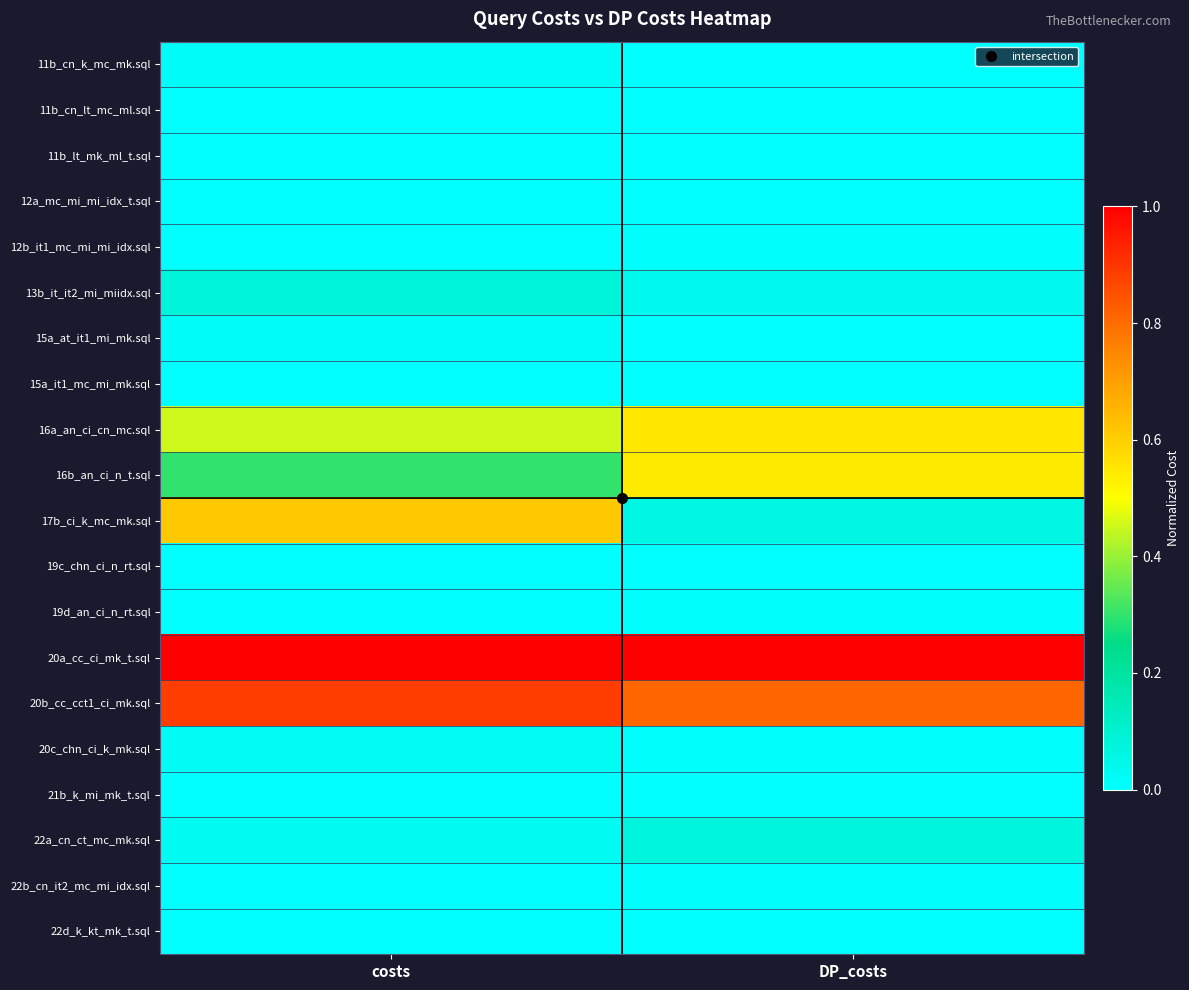

At how many categories does at least one series exceed 0?

2